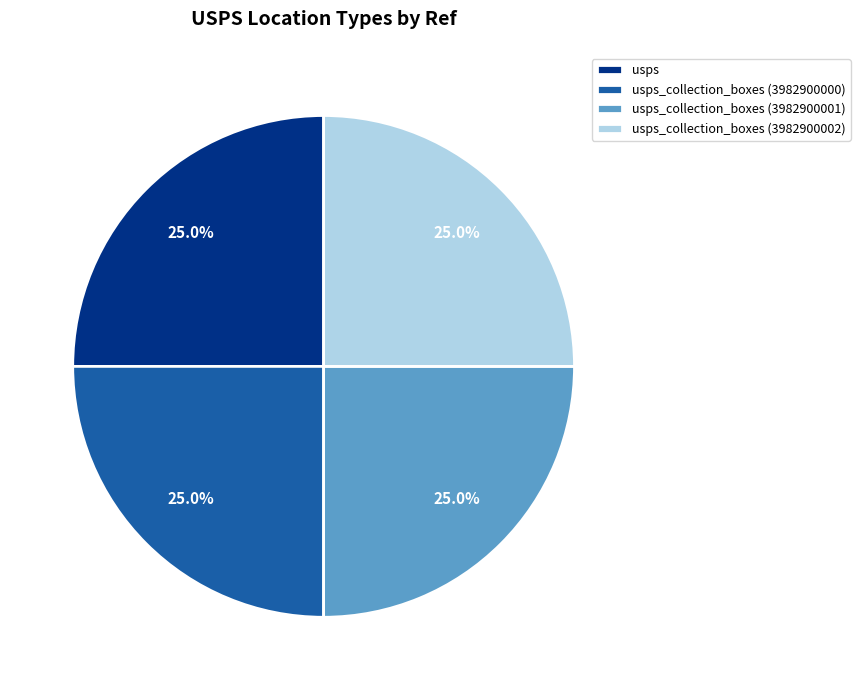

What percentage is NOT represented by usps?

75.0%